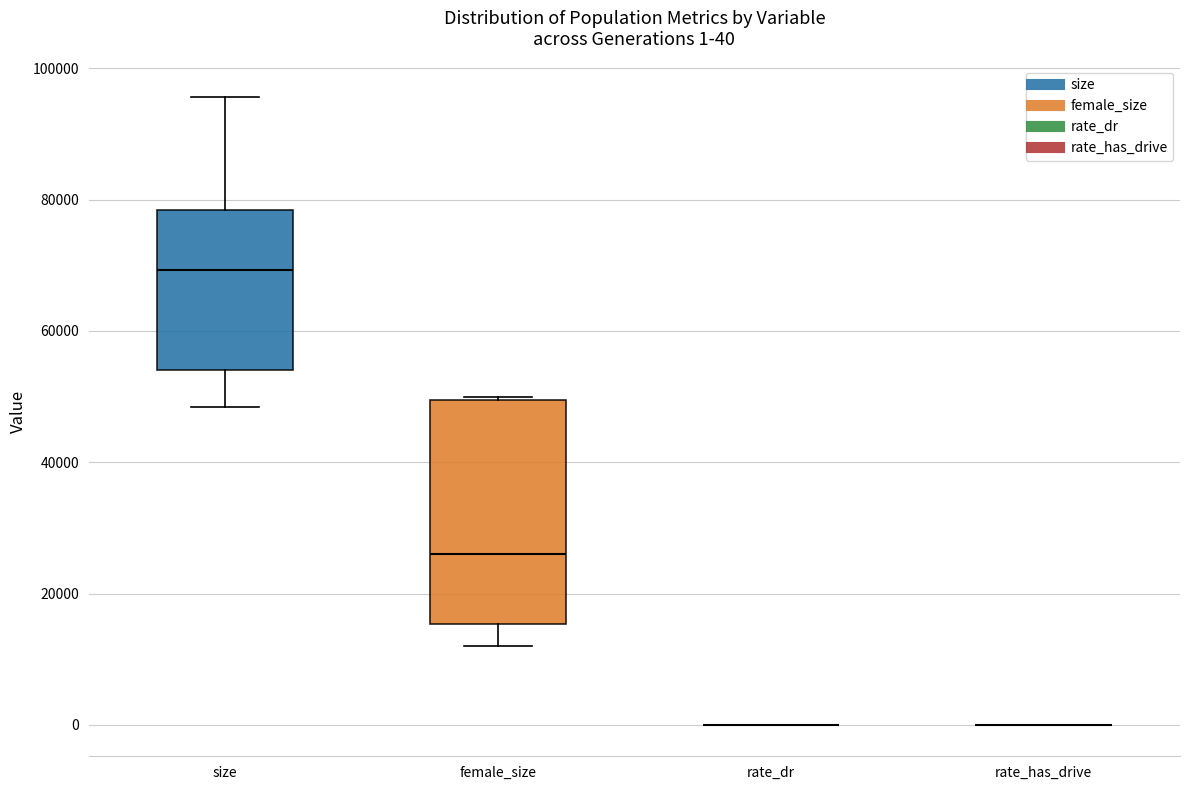

Which box is the tallest, from its lower edge to its upper edge?

female_size